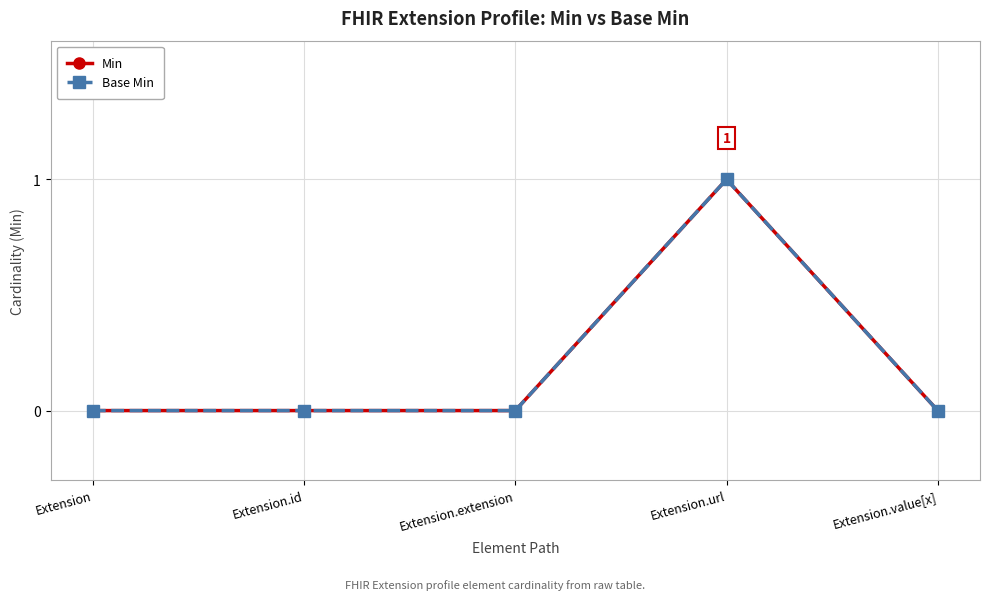

Where is Min nearest to the value 0?

Extension